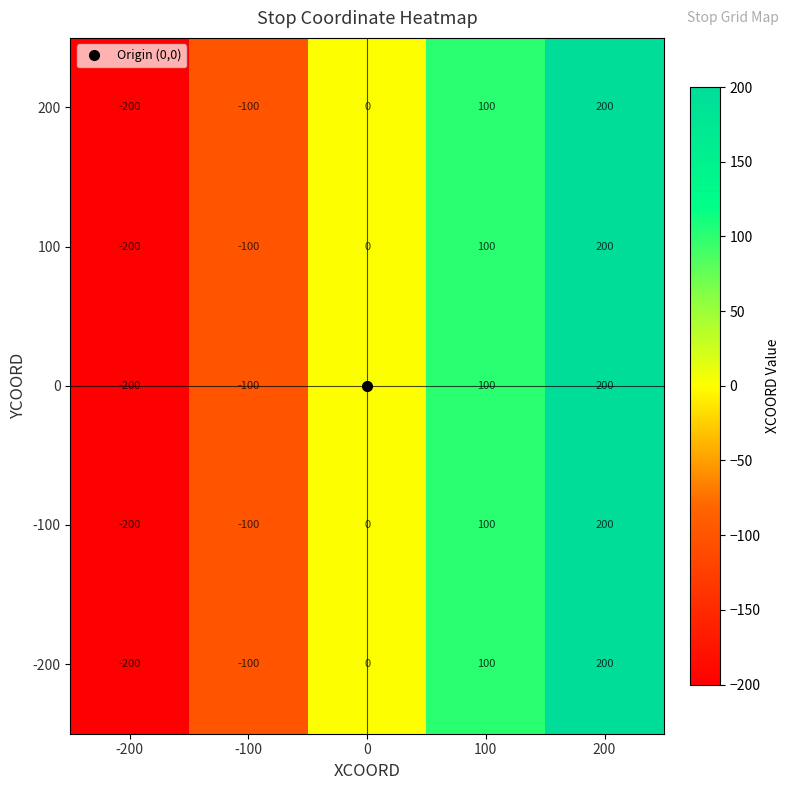

What is the sum of the 200 values at -100 and -200?

-300